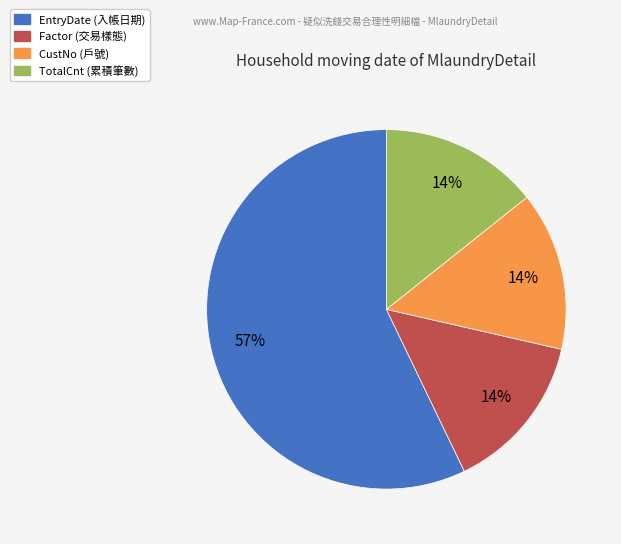

How many slices are in this pie chart?

4